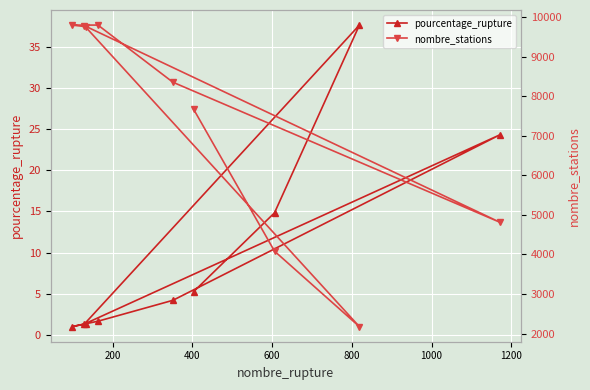

What is the difference between the second highest and minimum values in the nombre_stations series?

7627.0